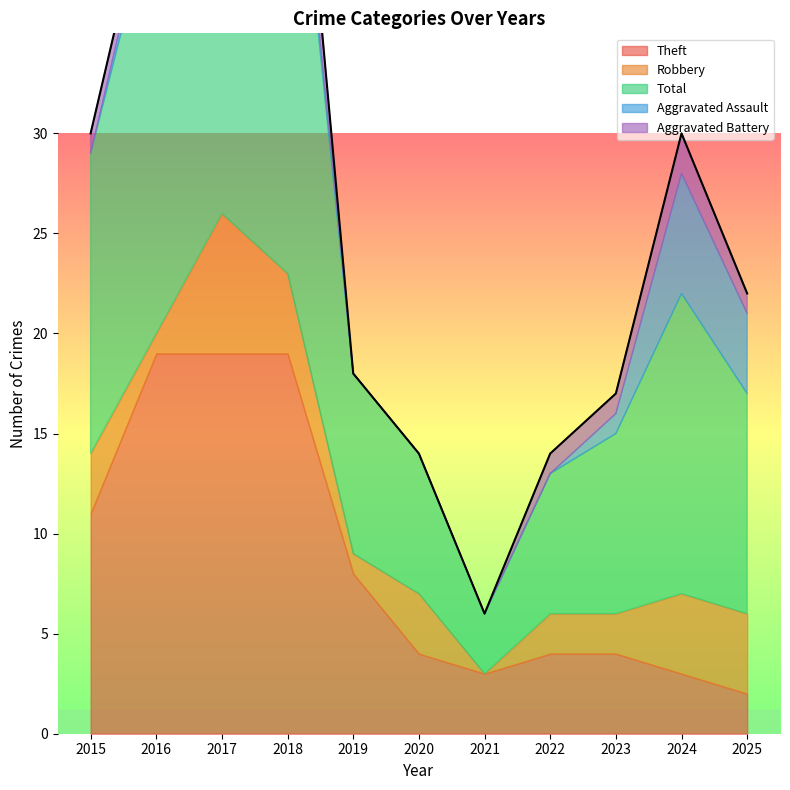

True or false: Total and Aggravated Battery intersect in this chart.

False